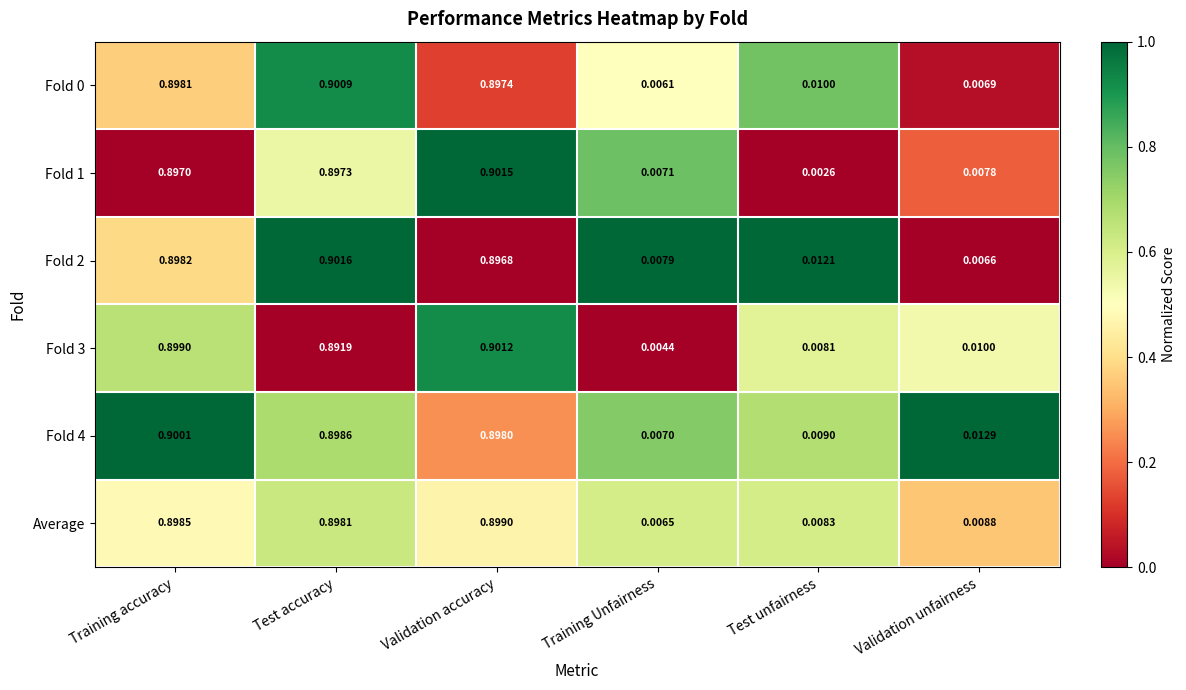

Count the number of categories in the chart.

6